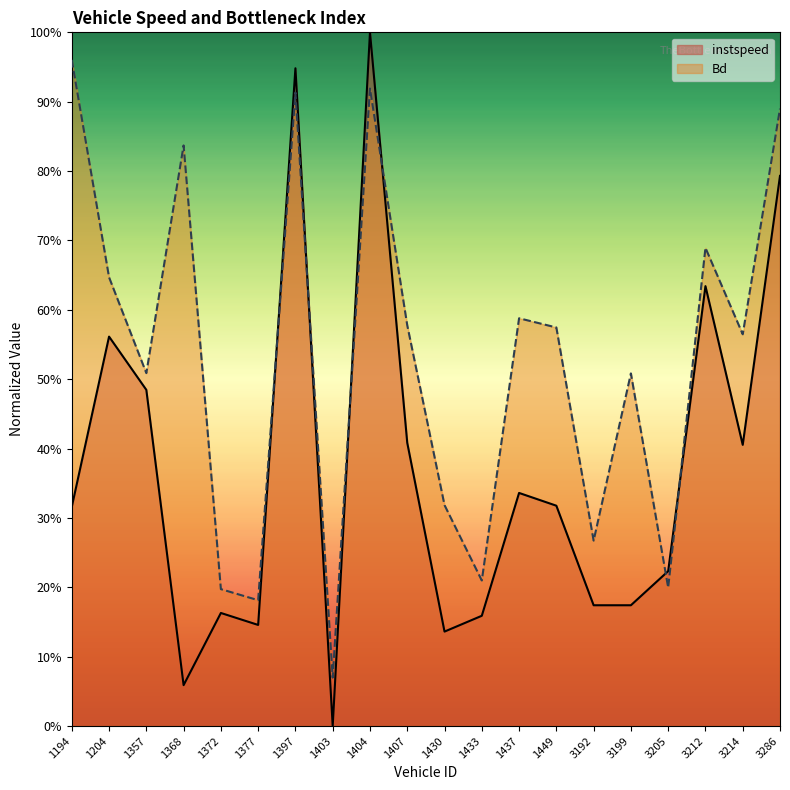

True or false: Bd and instspeed intersect in this chart.

True